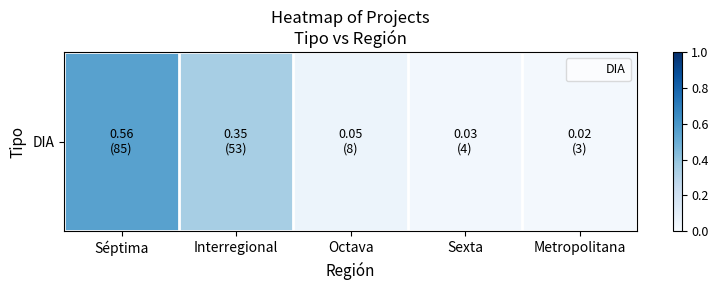

What is the maximum value shown in the chart?

0.6